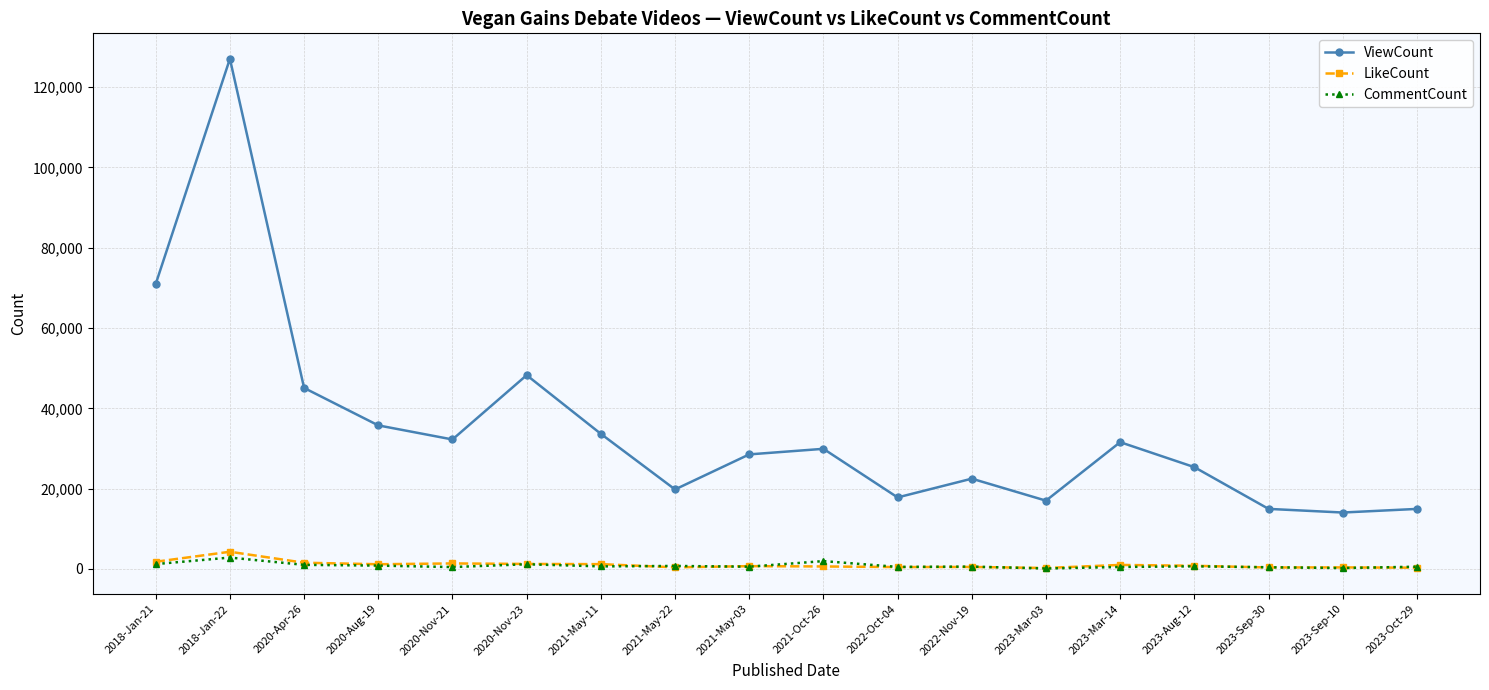

What is the sum of all ViewCount values?

629472